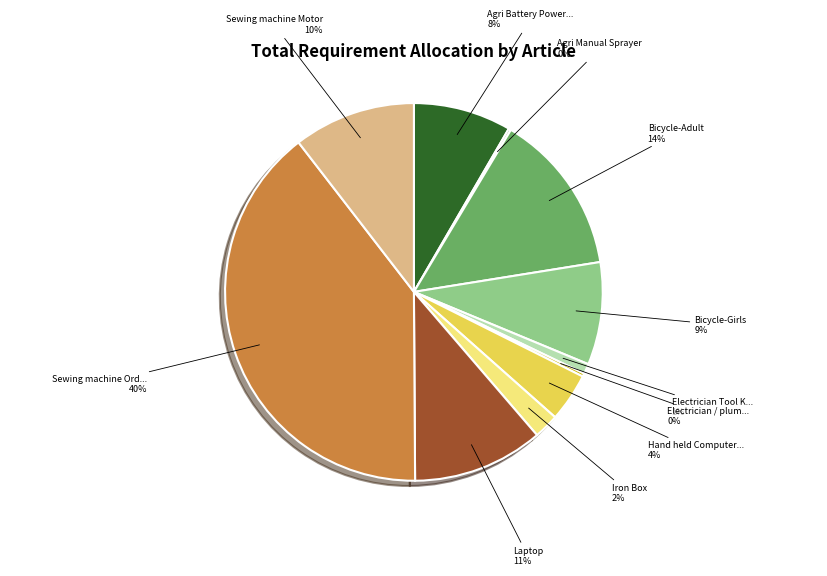

Is there a majority slice in this chart?

No